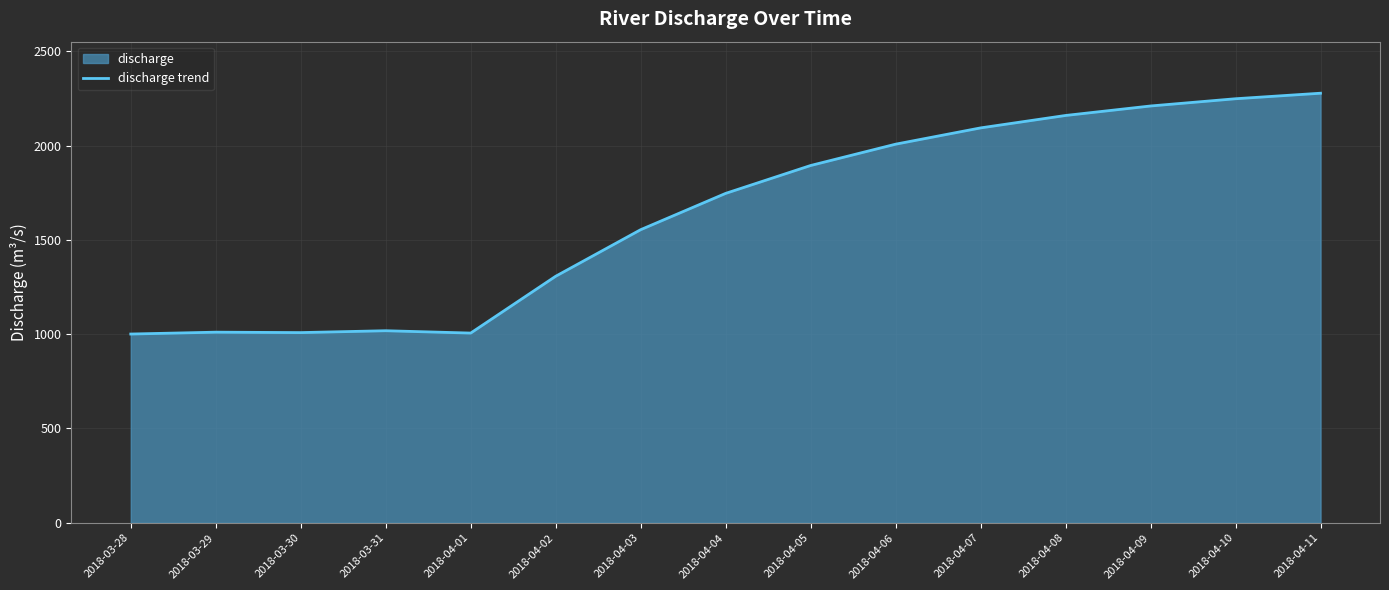

True or false: the data has more than 1 interior local peaks.

True